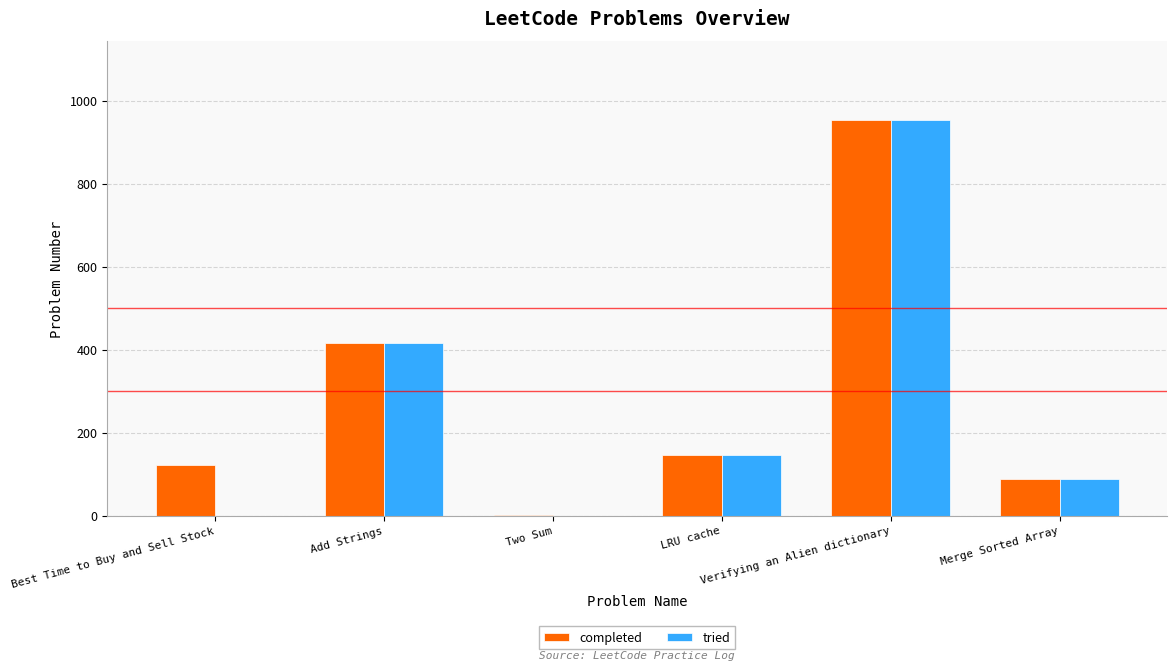

Reading left to right, extract all data points from this chart.

completed: Best Time to Buy and Sell Stock=121	Add Strings=415	Two Sum=1	LRU cache=146	Verifying an Alien dictionary=953	Merge Sorted Array=88
tried: Best Time to Buy and Sell Stock=0	Add Strings=415	Two Sum=0	LRU cache=146	Verifying an Alien dictionary=953	Merge Sorted Array=88